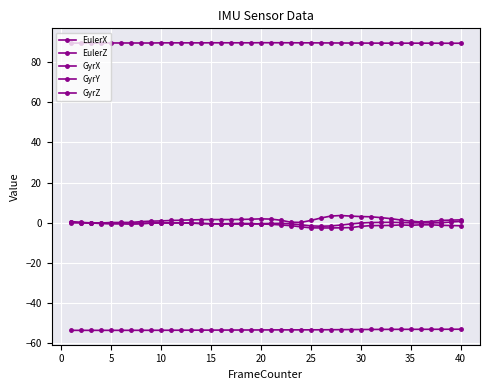

In GyrX, how many points are lower than both neighbors (excluding endpoints)?

2